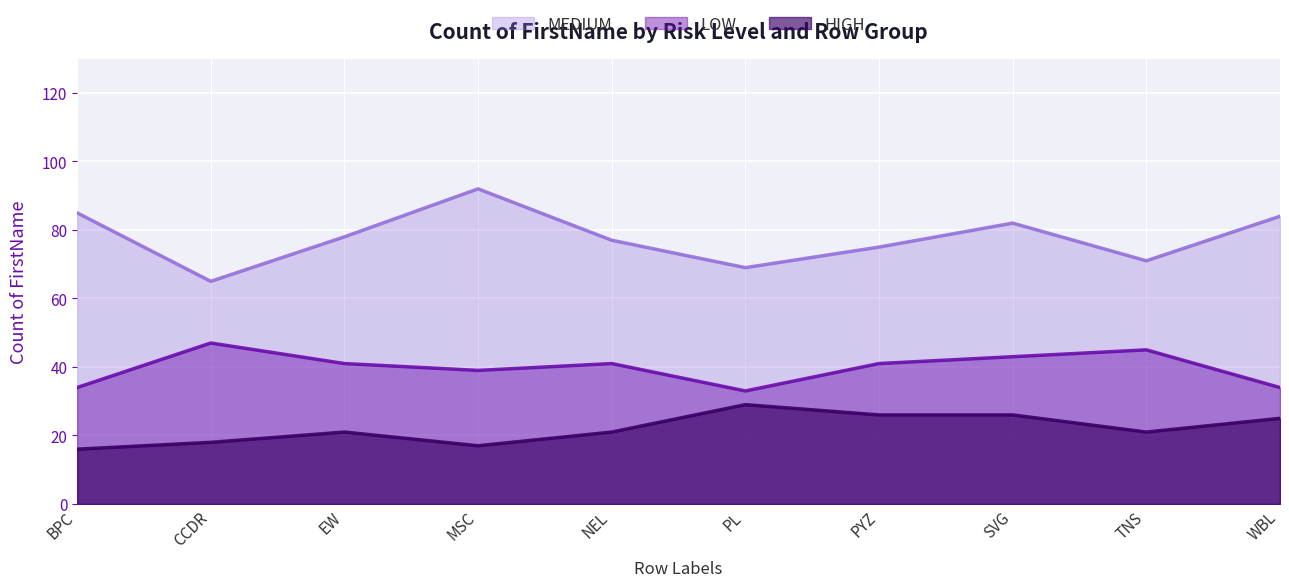

In LOW, how many points are higher than both neighbors (excluding endpoints)?

3